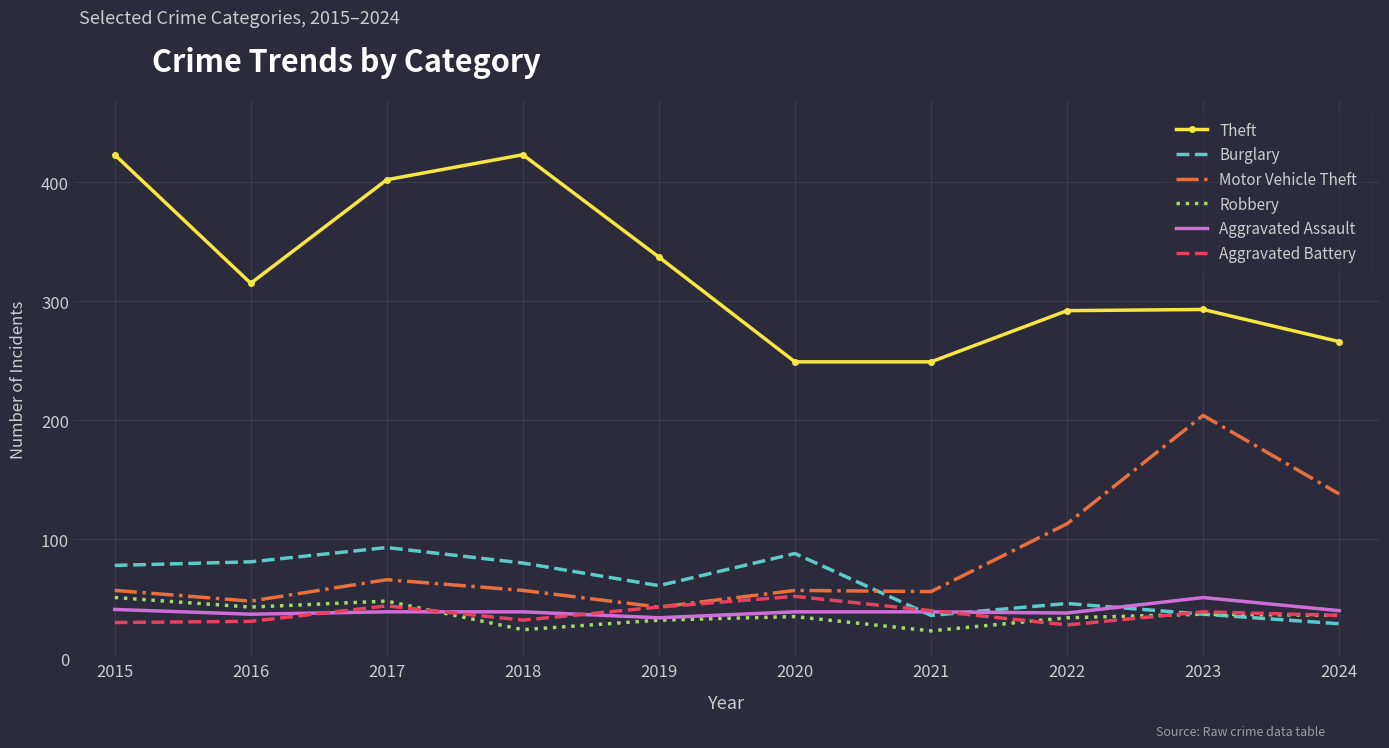

How many series are shown in this chart?

6